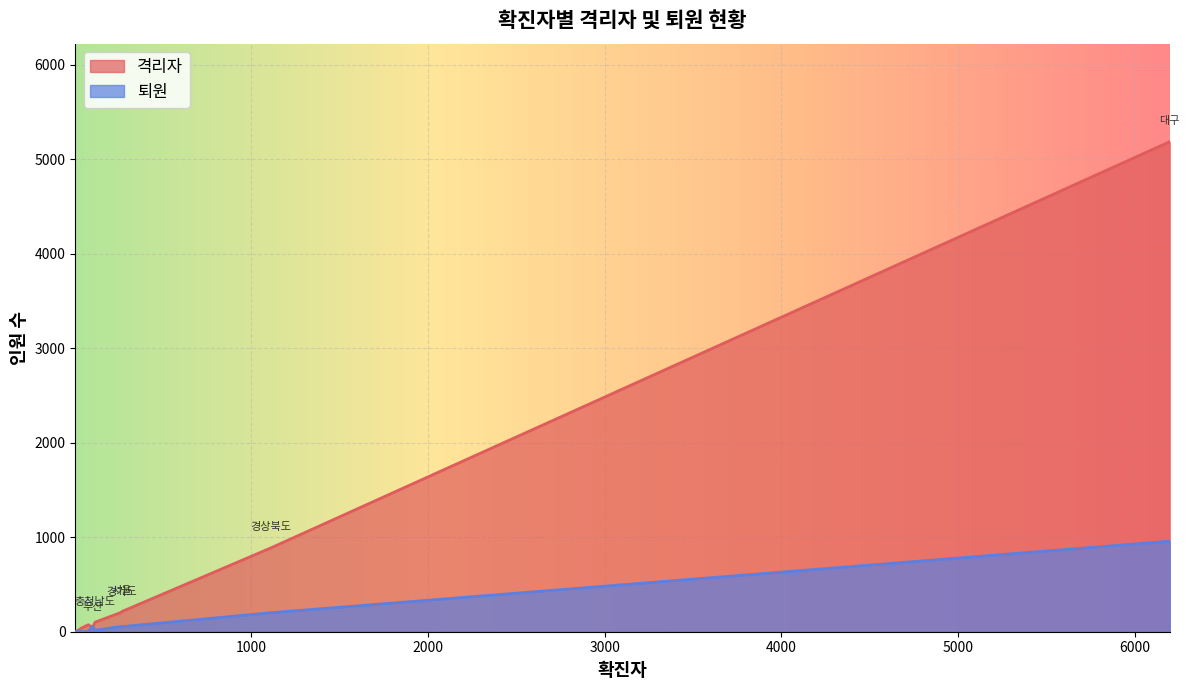

Rank the series by their maximum value, from highest to lowest.

격리자, 퇴원